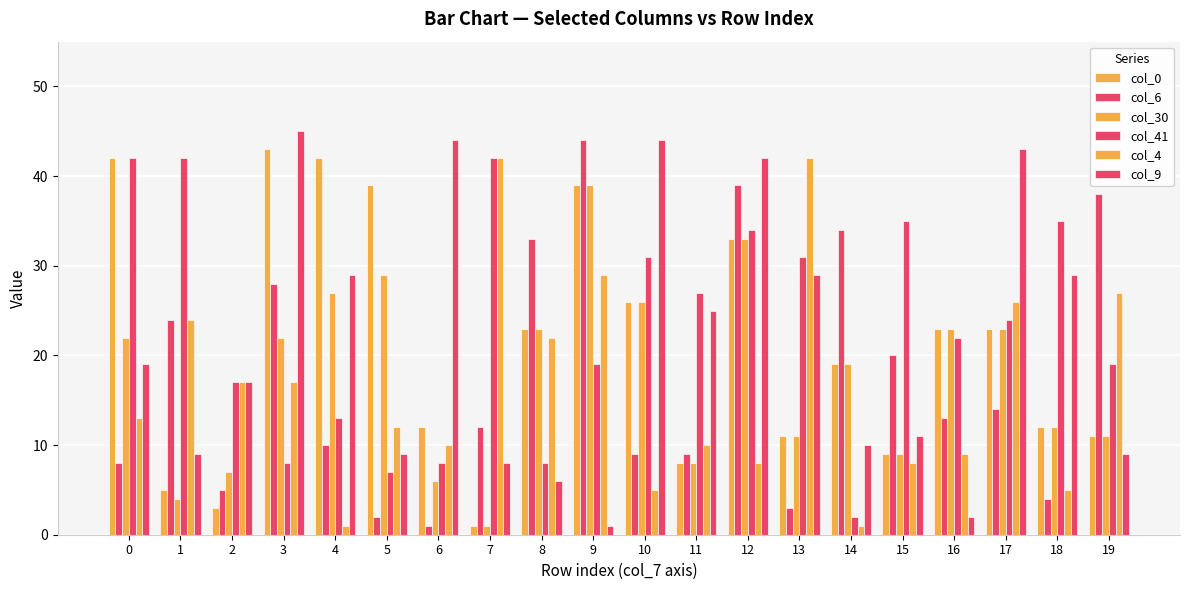

What is the maximum value shown in the chart?

45